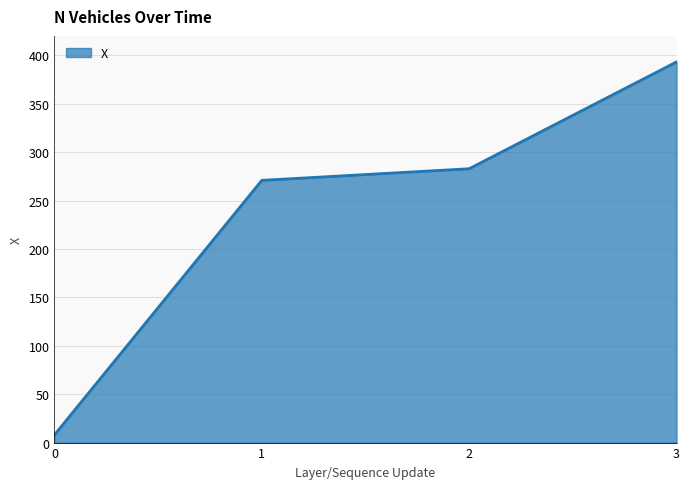

What is the sum of all values?

954.6